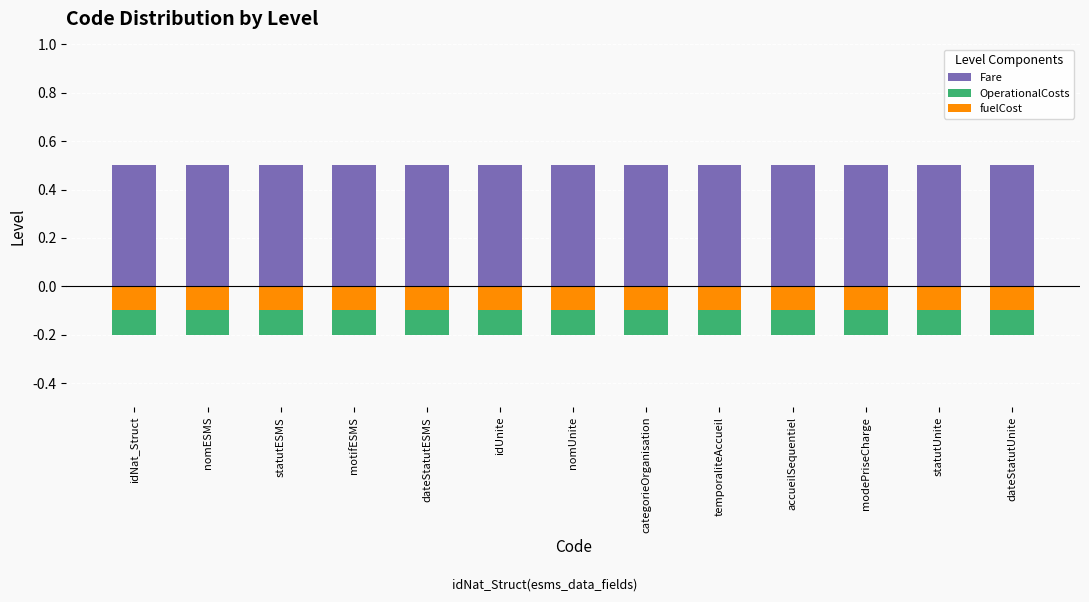

Which series has the largest range (max minus min)?

Fare